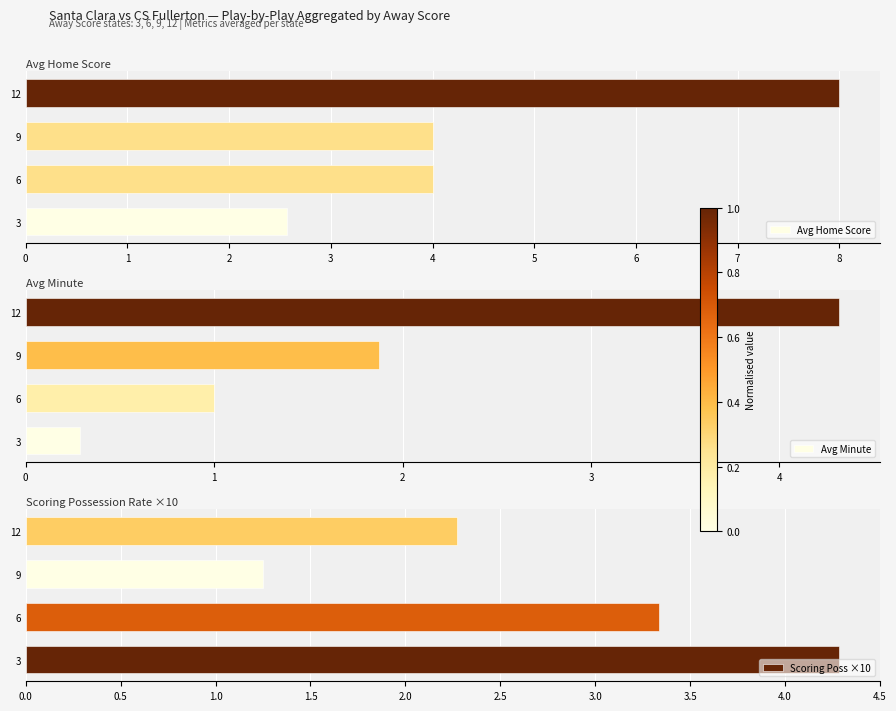

What is the difference between the highest and lowest values at 6?

3.0